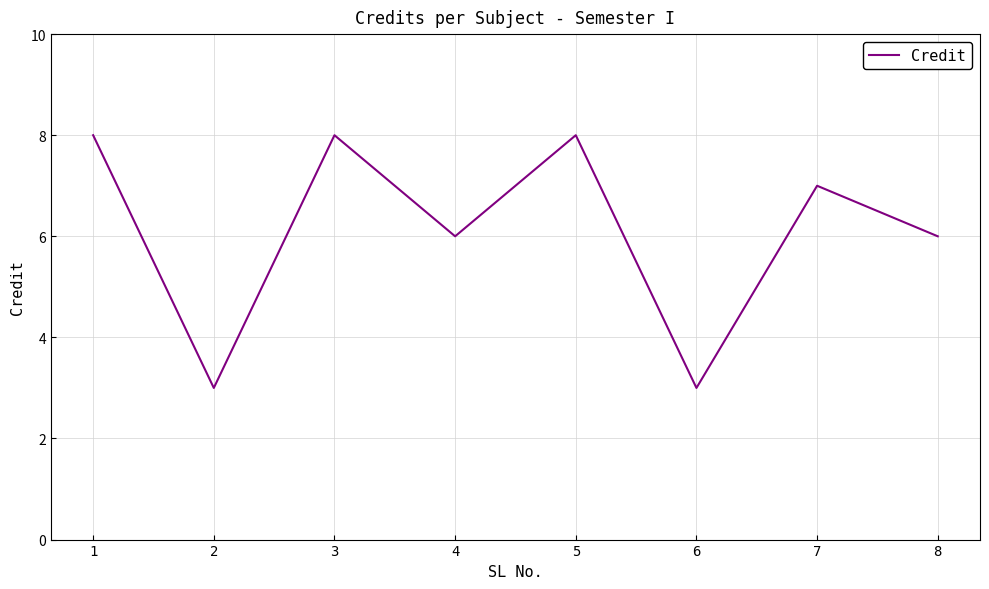

Reading left to right, extract all data points from this chart.

8	3	8	6	8	3	7	6